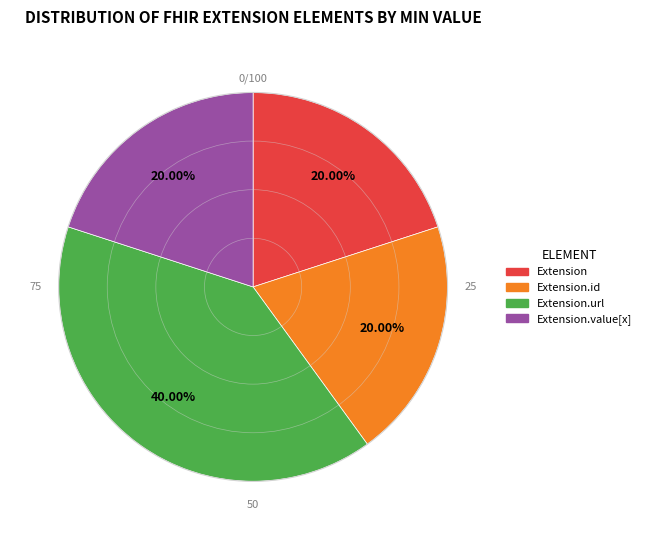

Do Extension.url and Extension.value[x] together represent more than half of the pie?

Yes